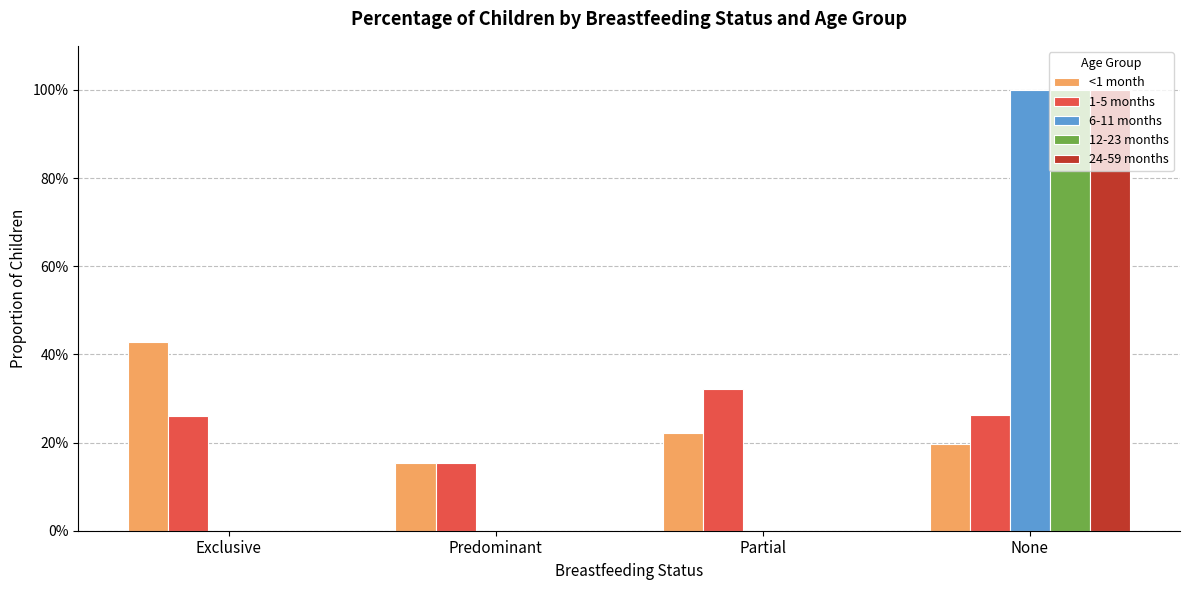

Is it true that <1 month equals 0.1 at None?

False